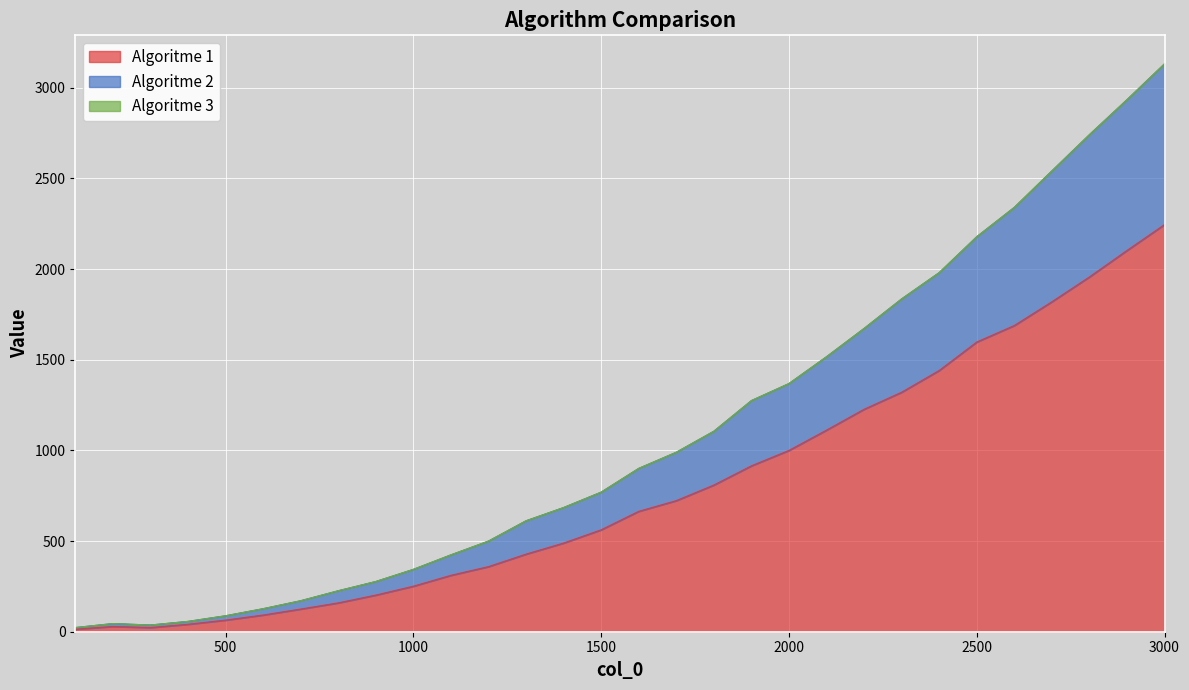

What is the sum of all Algoritme 1 values?

23774